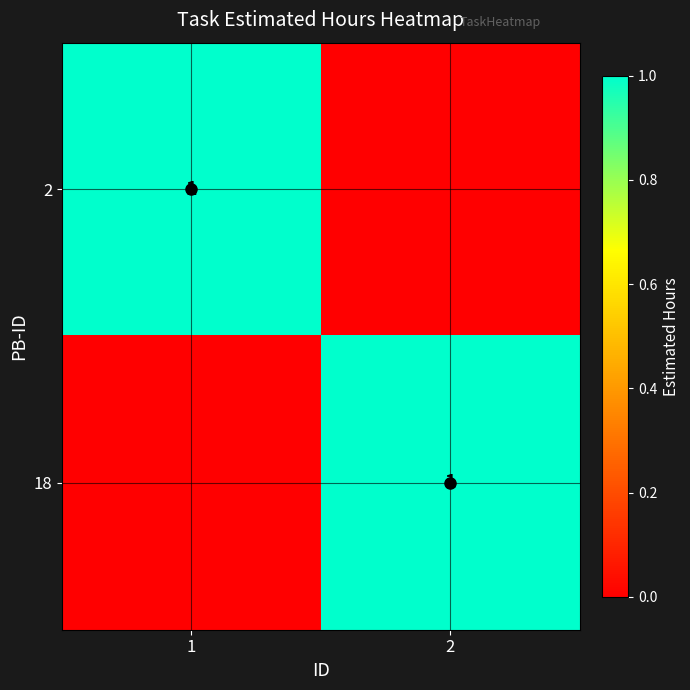

At which label is 18 closest to 0?

1